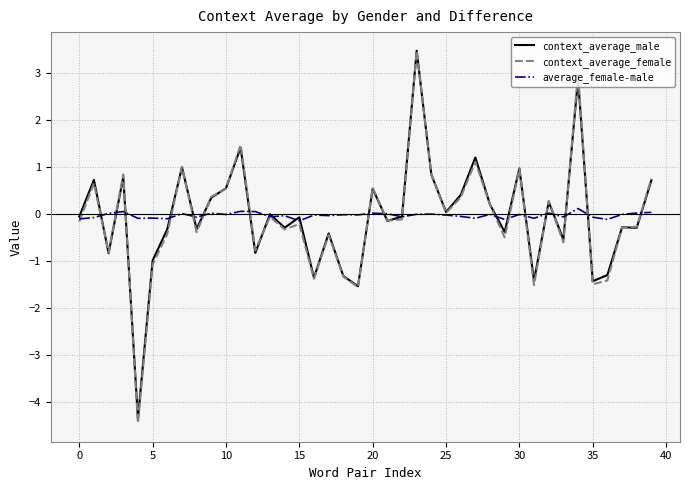

What is the lowest value of the context_average_female series?

-4.4